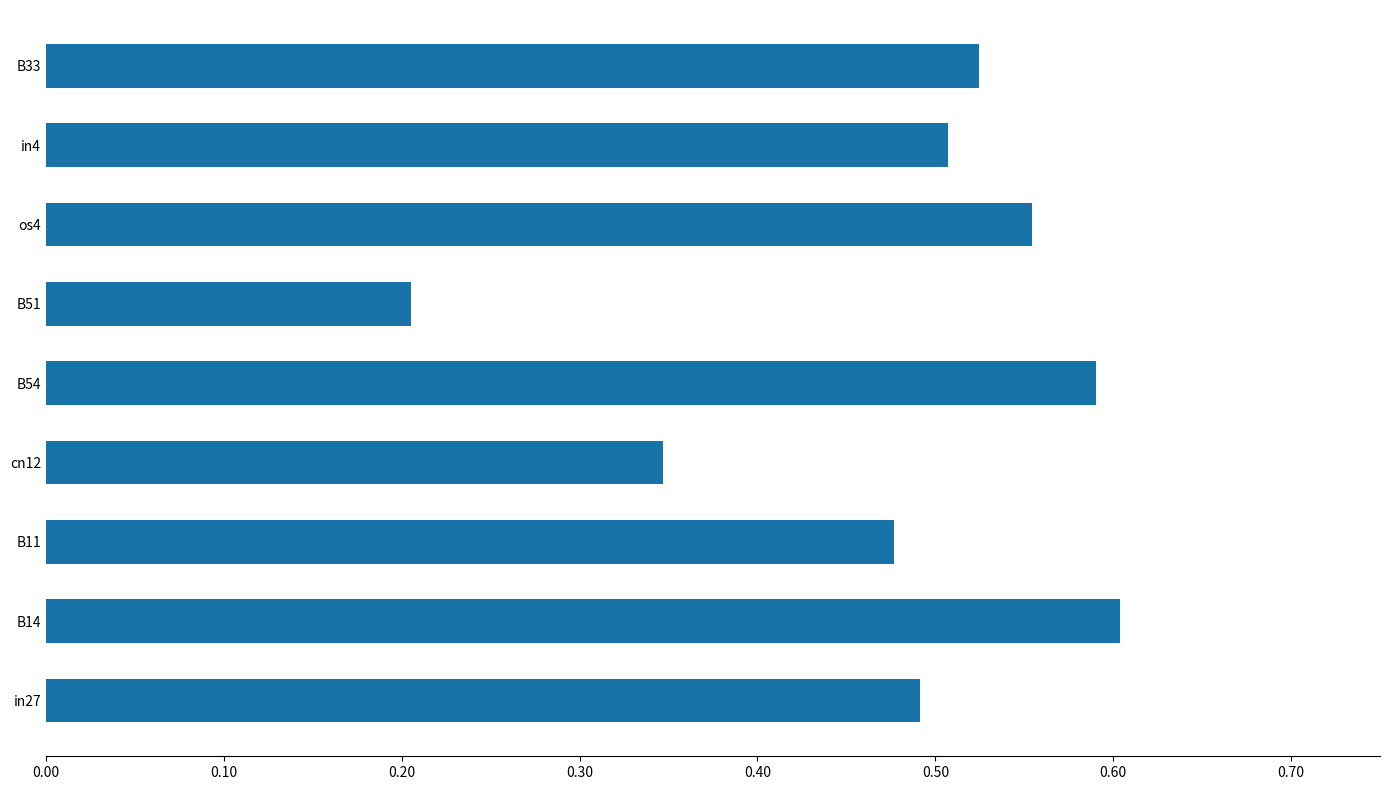

At which category does the chart reach its minimum across all series?

B51